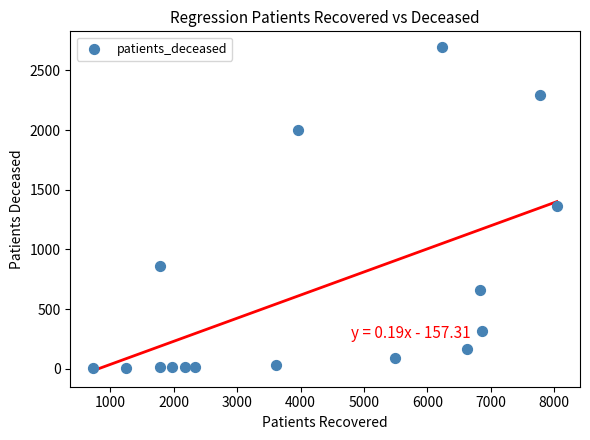

What is the range of Y values (max minus min)?

2689